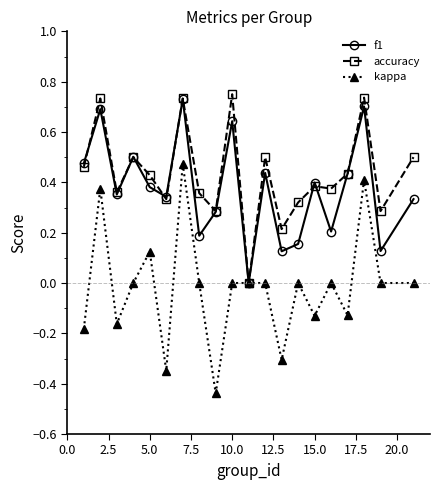

How many interior local peaks does the f1 series have?

7